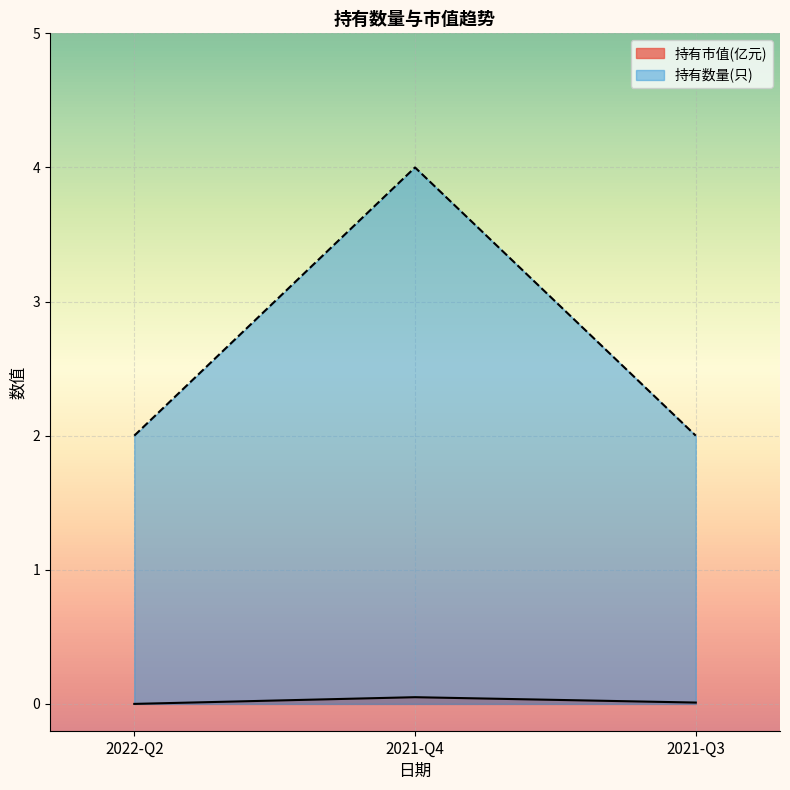

Which series has the largest total across all categories?

持有数量(只)